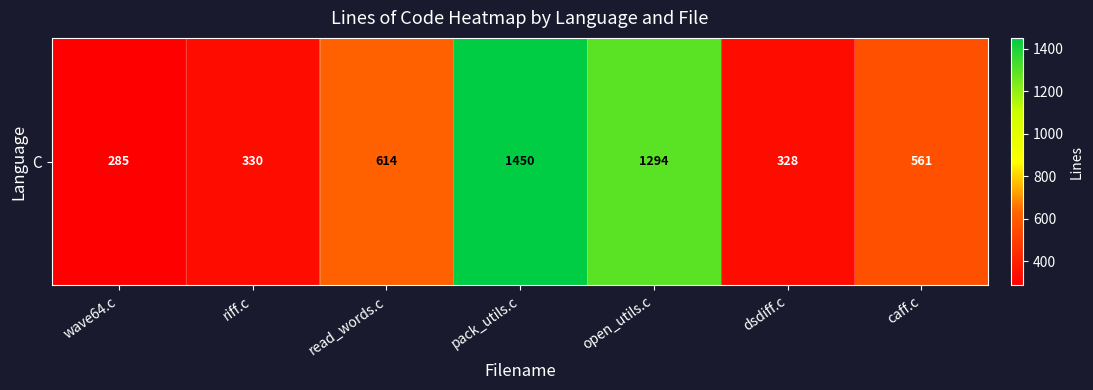

Reading left to right, extract all data points from this chart.

285	330	614	1450	1294	328	561